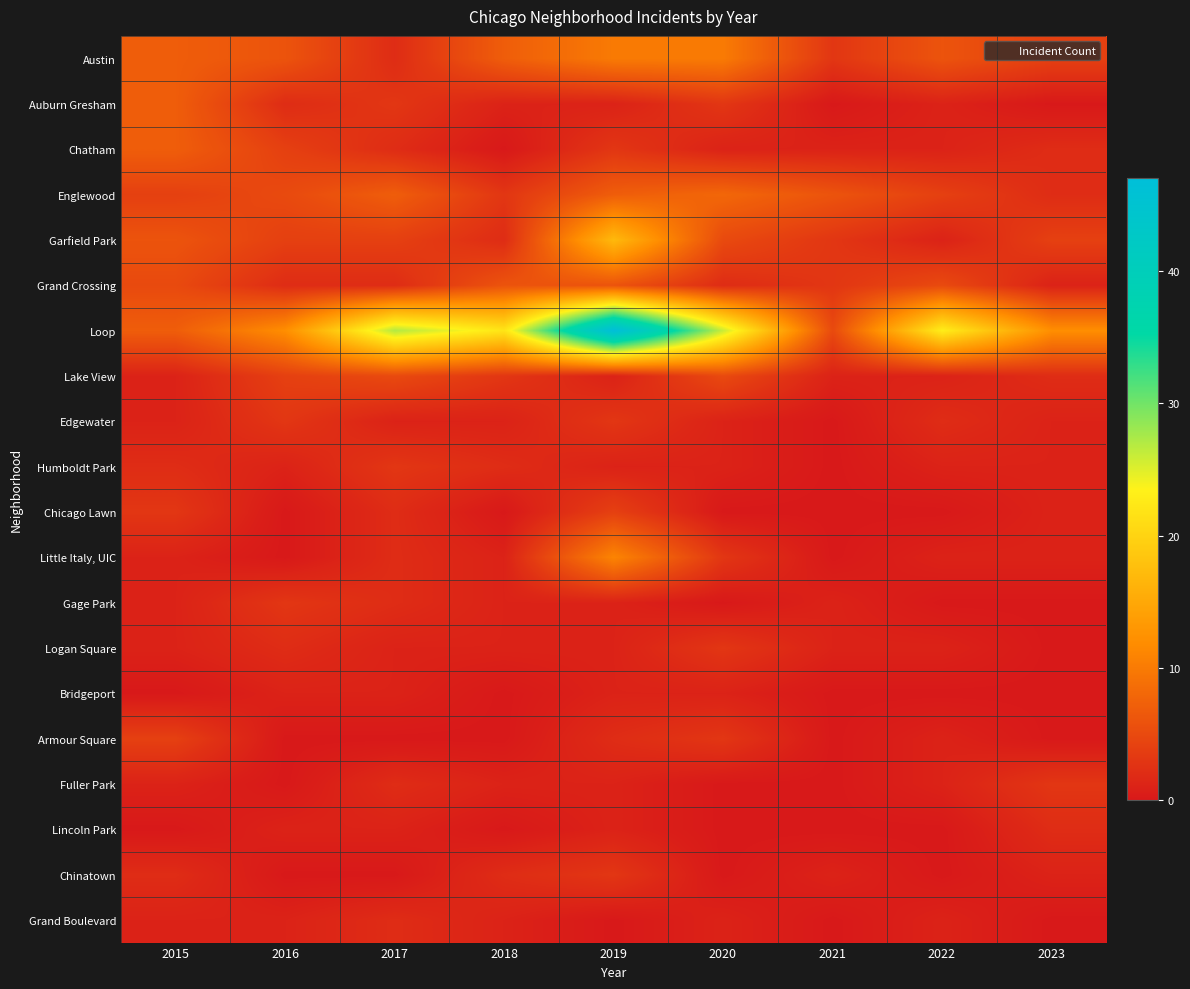

At how many categories does at least one series exceed 0?

9